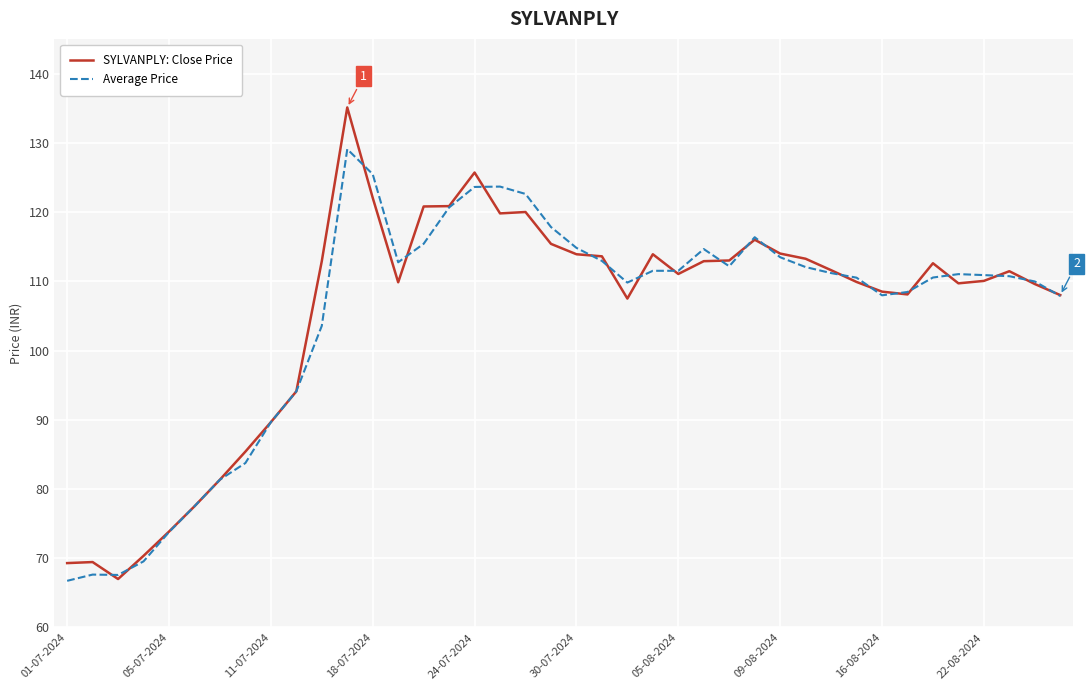

What is the maximum value for SYLVANPLY: Close Price?

135.1